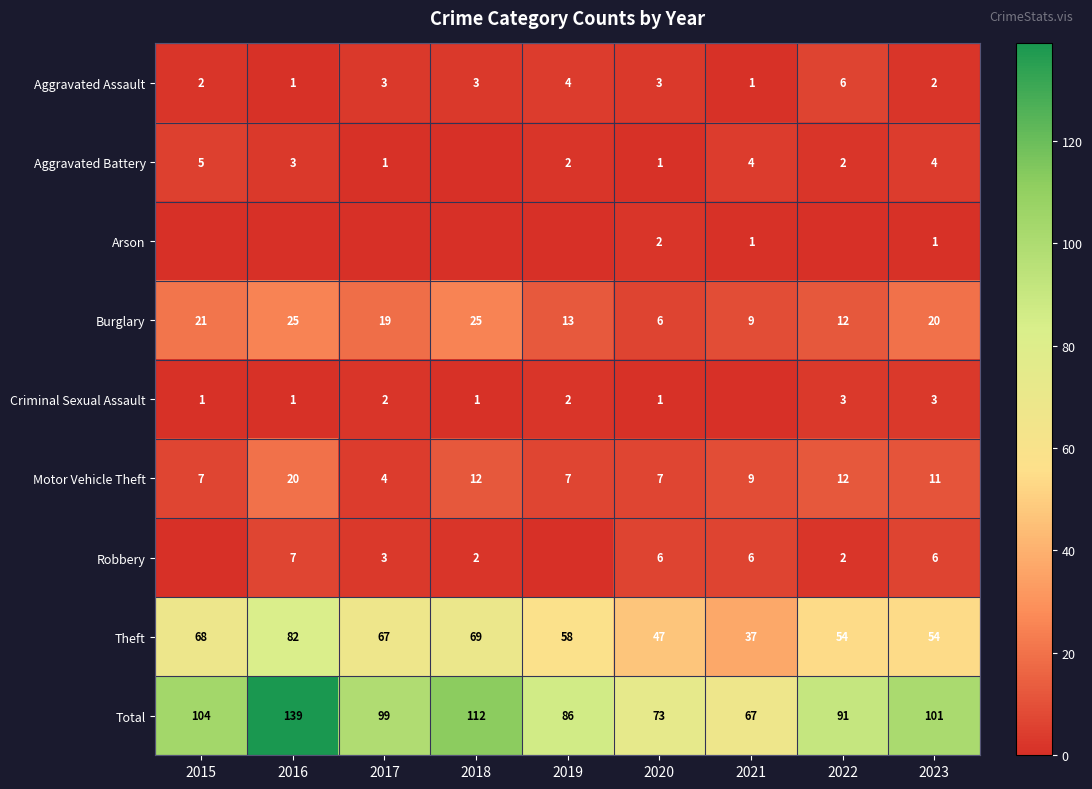

Which has a higher value, 2020 or 2018?

2020